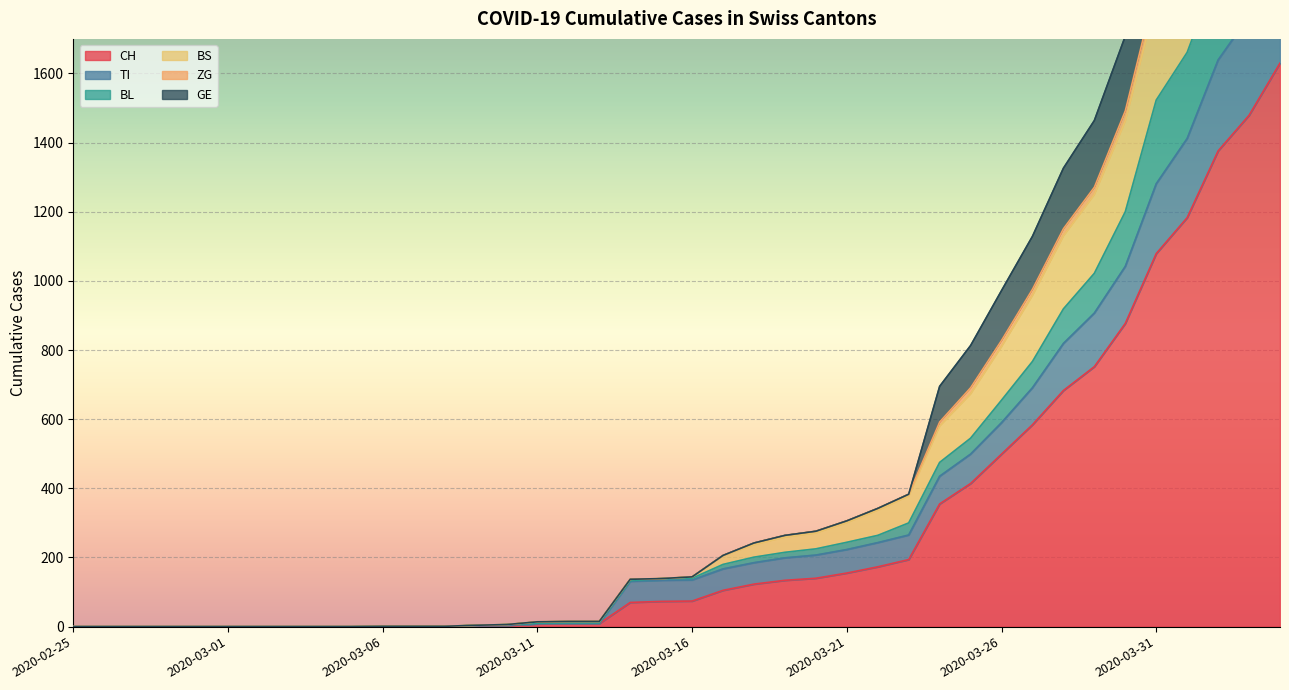

True or false: BS and ZG intersect in this chart.

False